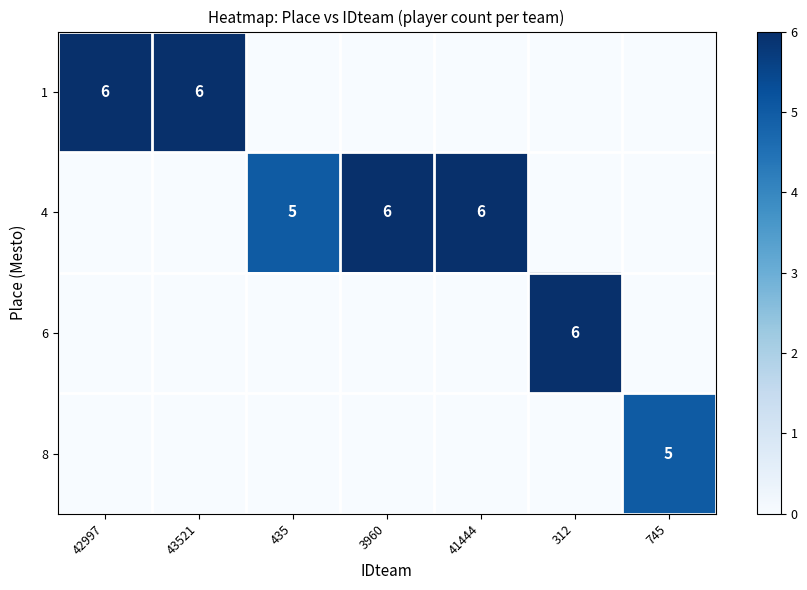

True or false: 1 has a value of 6 at 42997.

True